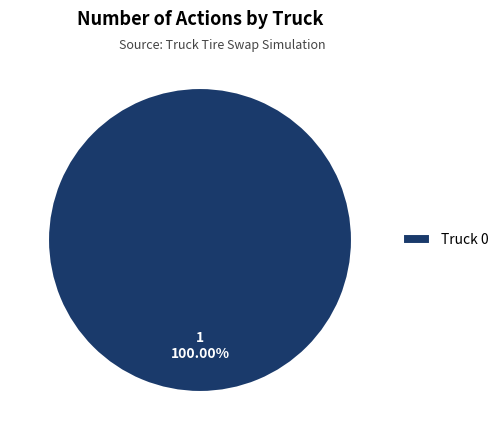

Which category accounts for the majority?

Truck 0